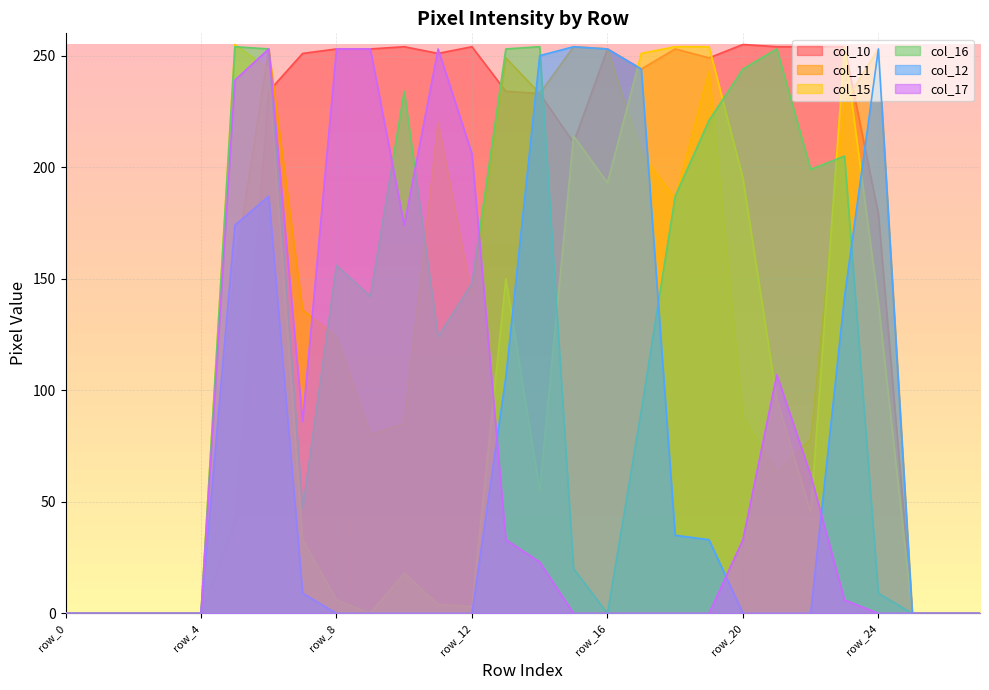

Where is col_12 nearest to the value 127?

row_23